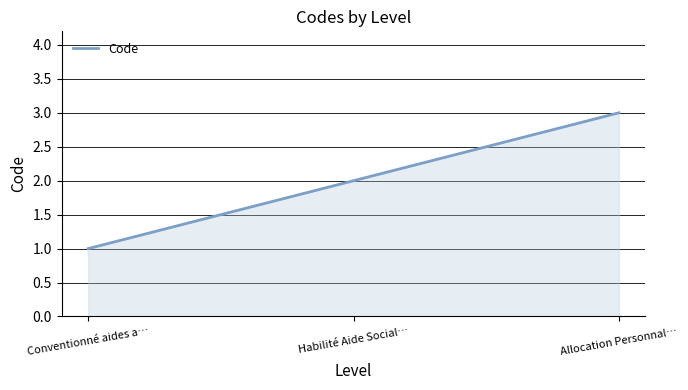

Which has a higher value, Habilité Aide Social… or Conventionné aides a…?

Habilité Aide Social…